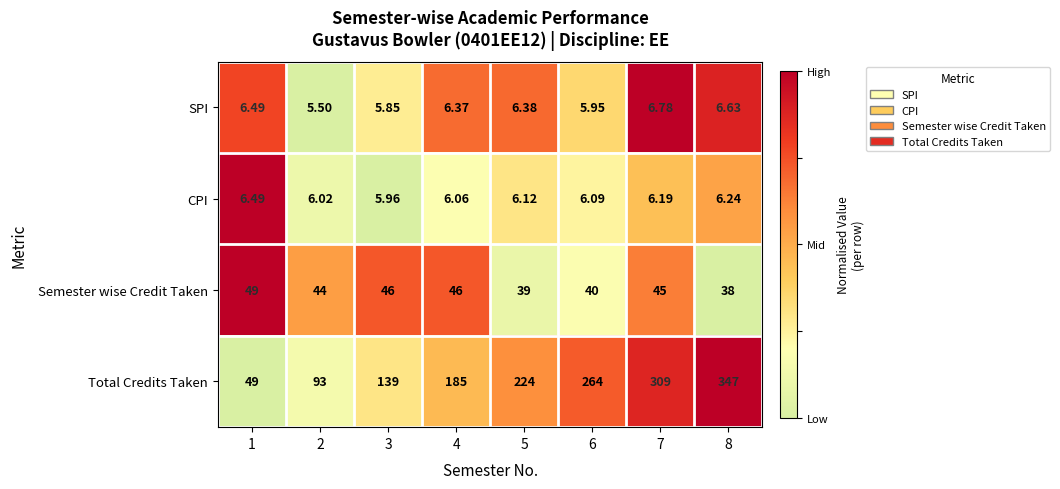

At which category is the sum across all series the highest?

8